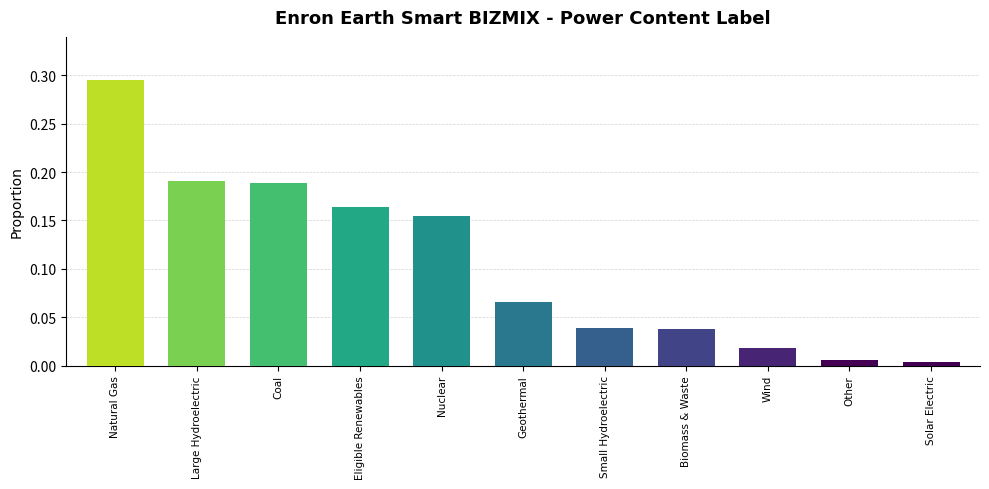

Are the bars horizontal?

No